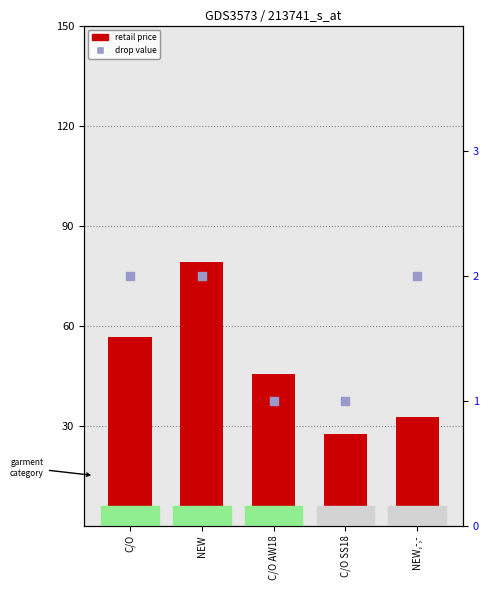

What is the total value across all series at NEW?

81.0